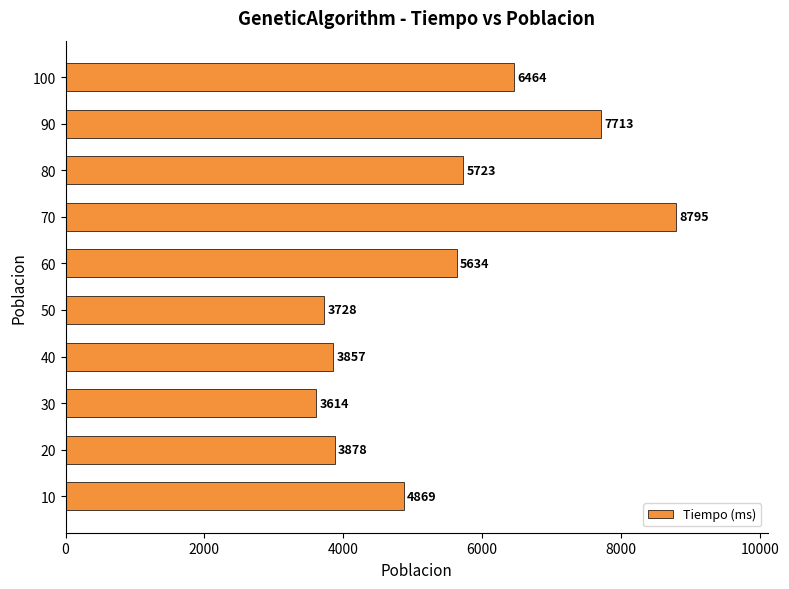

True or false: the data shows 5602 at 70.

False